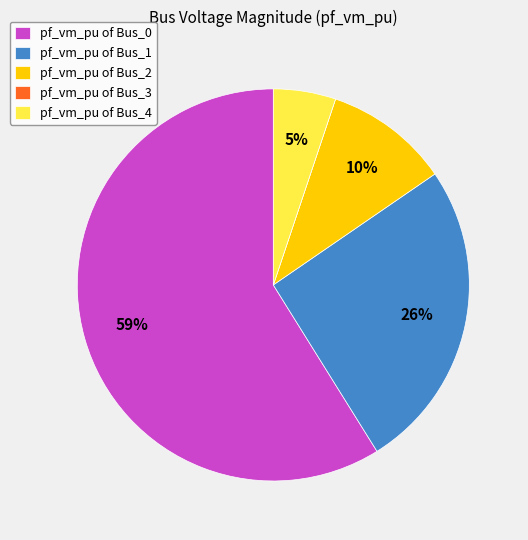

Which slice represents more than half of the pie?

pf_vm_pu of Bus_0